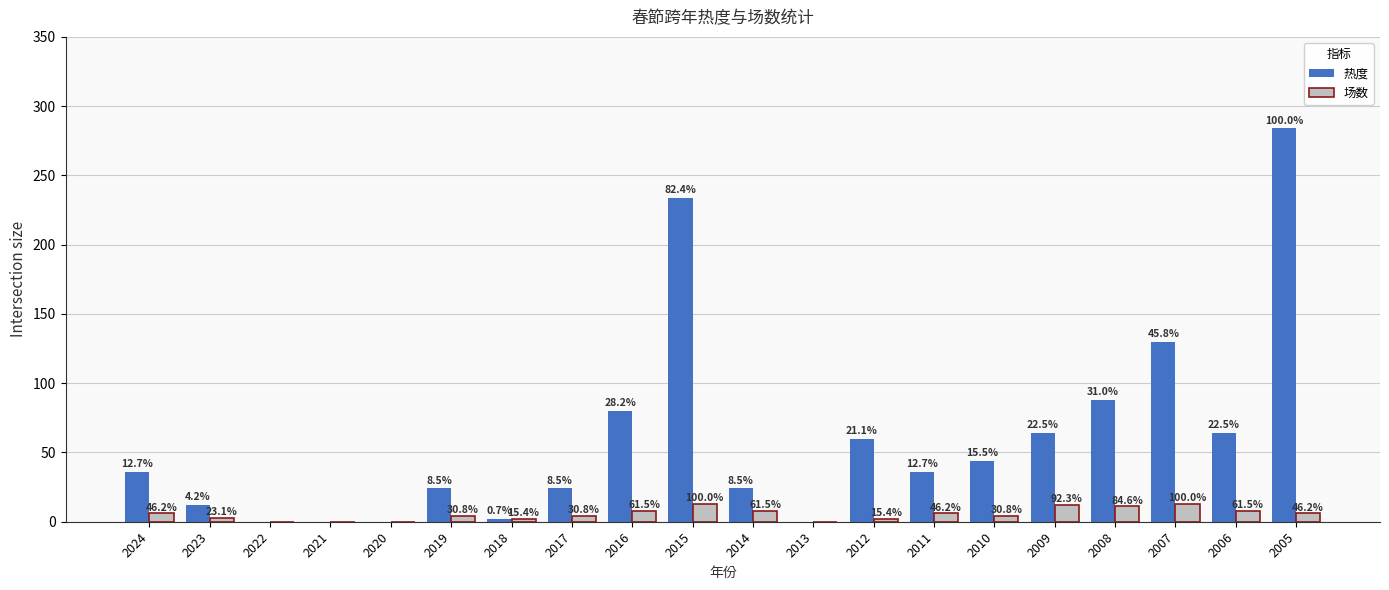

Are the bars grouped side by side (vs. stacked)?

Yes